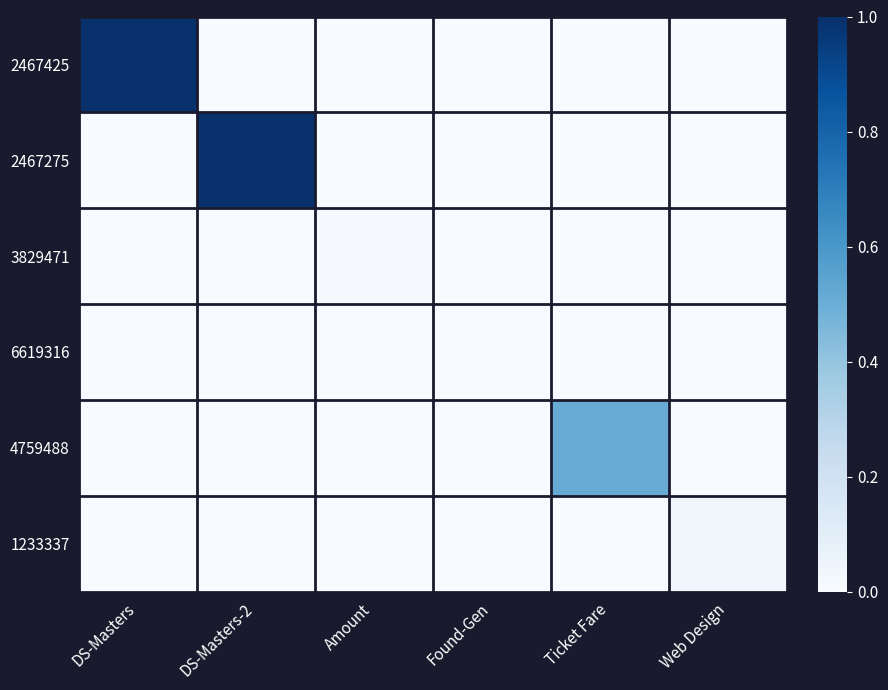

What is the difference between the highest and lowest values at Ticket Fare?

0.5